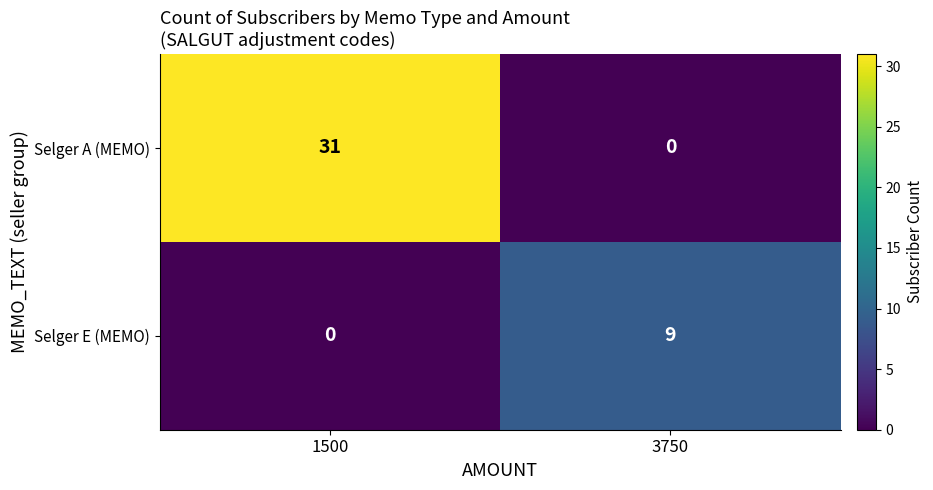

List the labels in order of Selger A (MEMO) value, smallest first.

3750, 1500